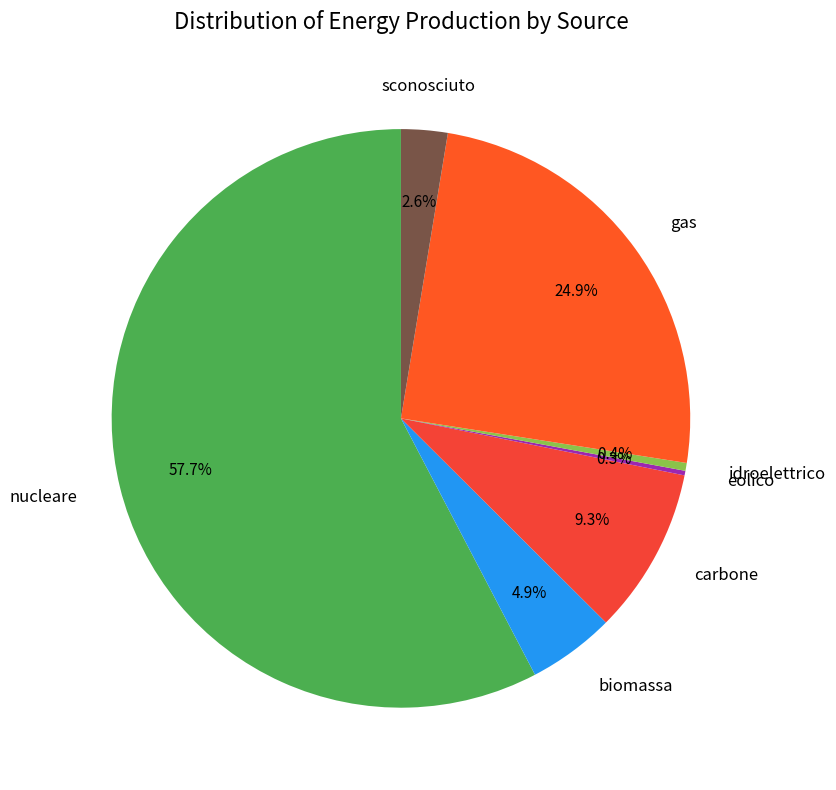

Does any single category account for the majority?

Yes